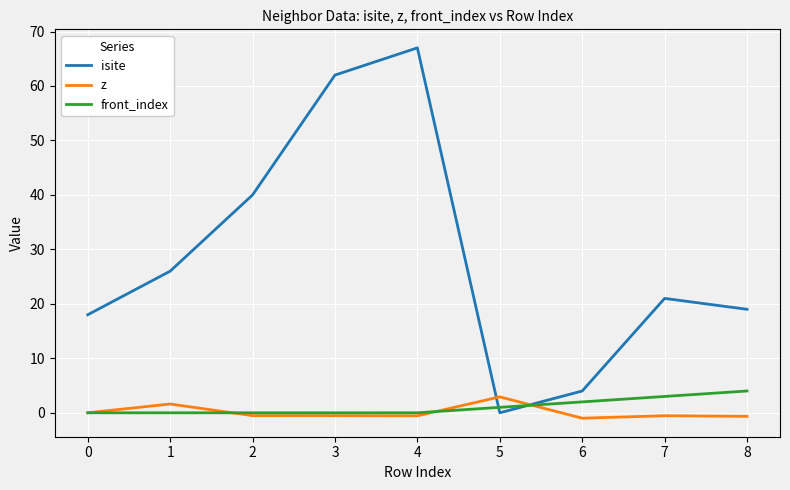

Which series has the widest spread of values?

isite